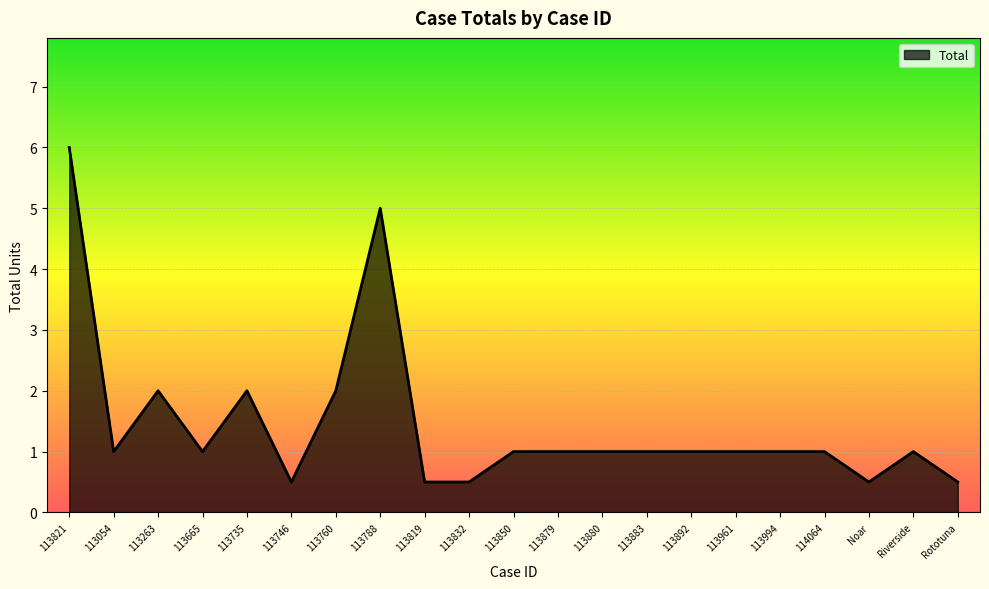

True or false: the data shows 0.3 at 113883.

False